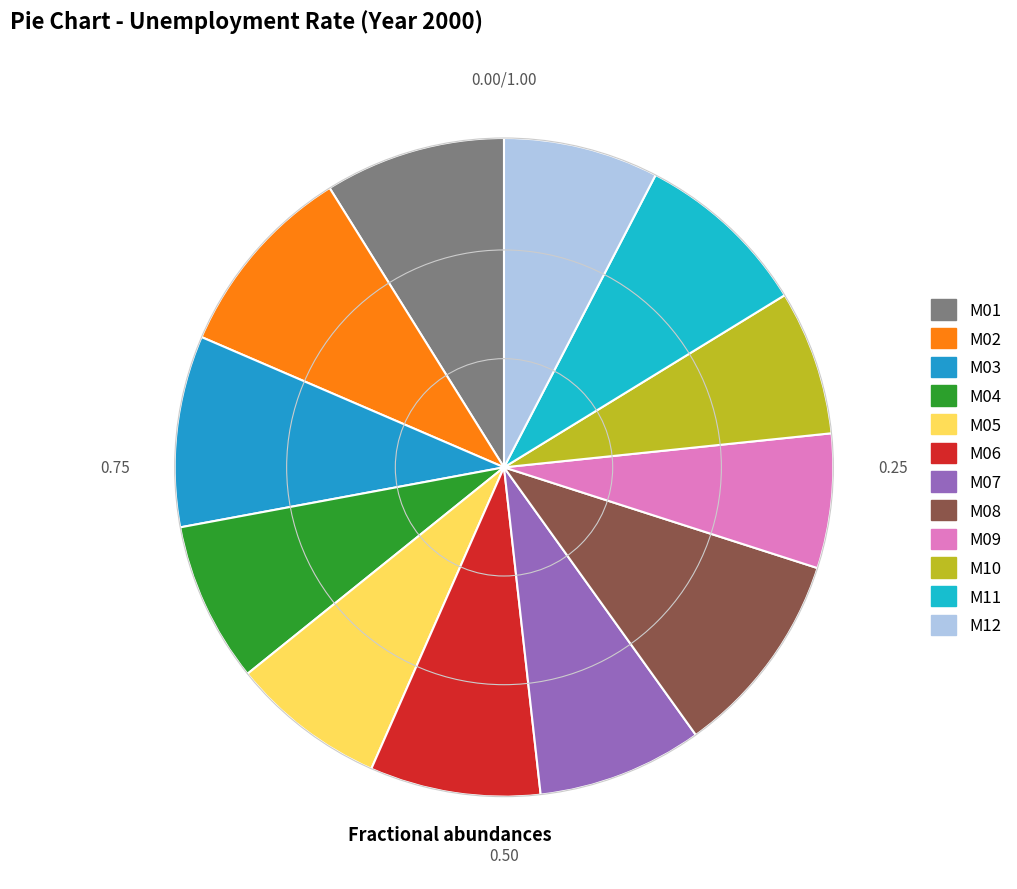

To the nearest percent, what is the combined percentage of M08 and M11?

19%